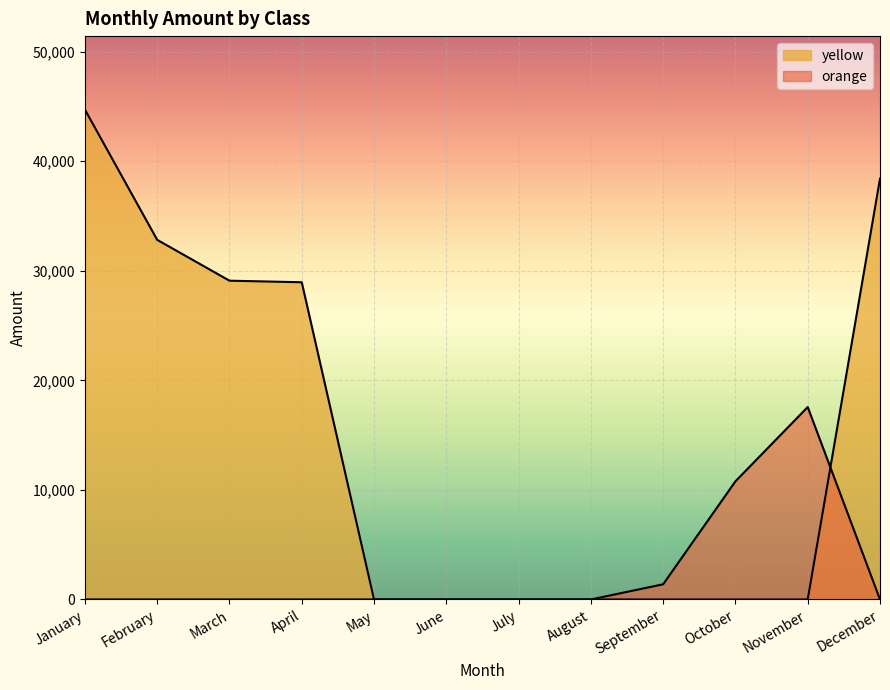

Does the chart display data point markers on the line(s)?

No